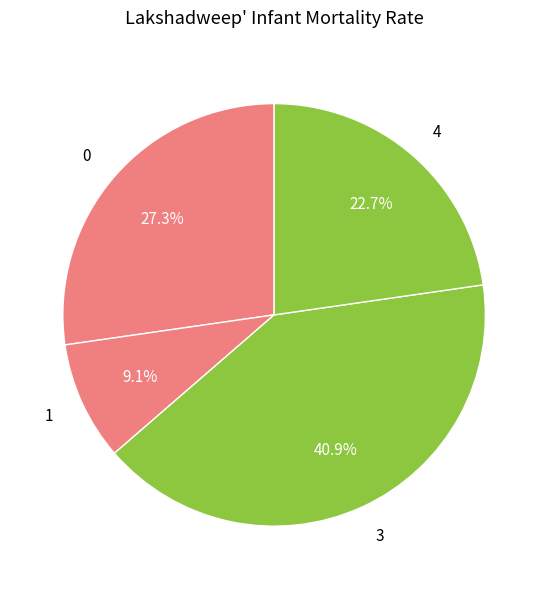

Does any single category account for the majority?

No